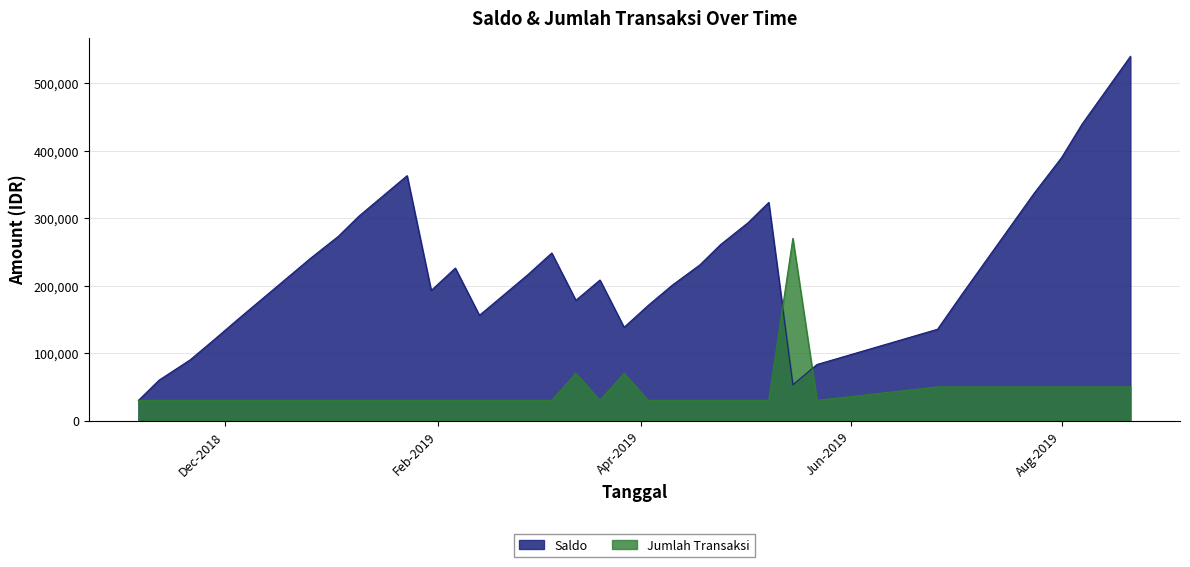

Which label corresponds to the smallest value in the chart?

2018-11-06